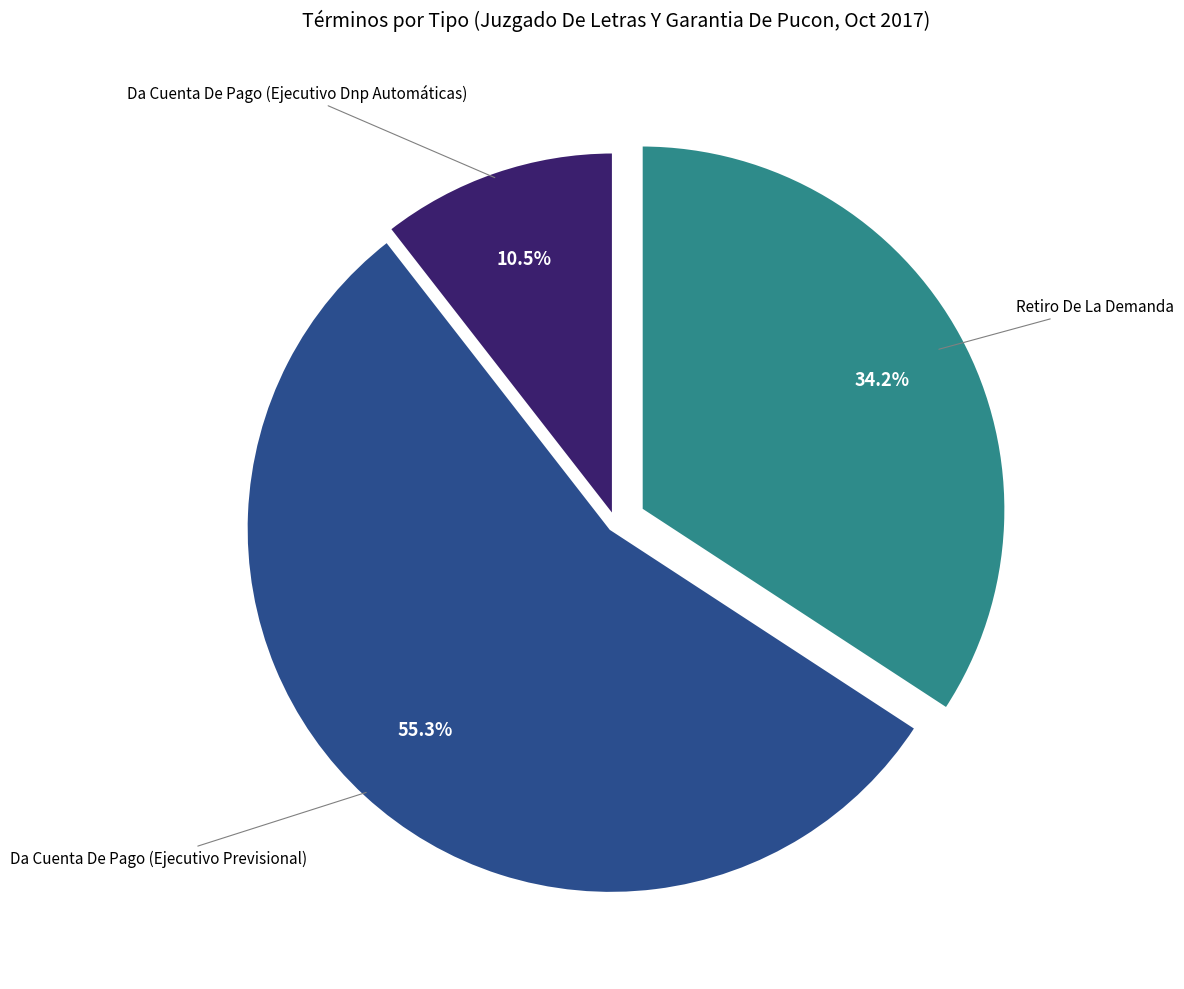

How many segments does this pie chart have?

3